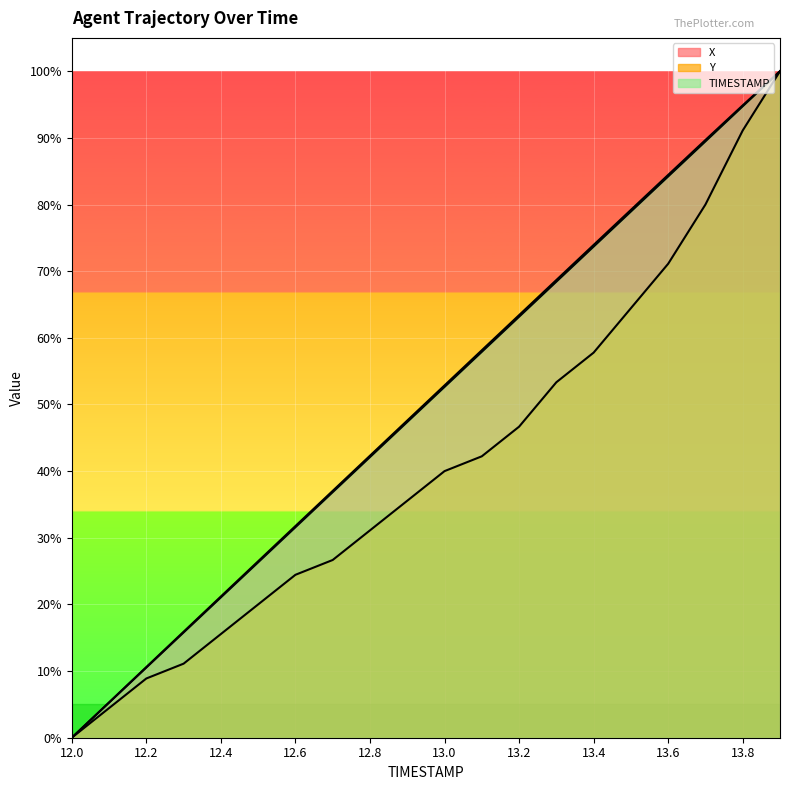

List the series in order of their peak value, lowest first.

X, Y, TIMESTAMP